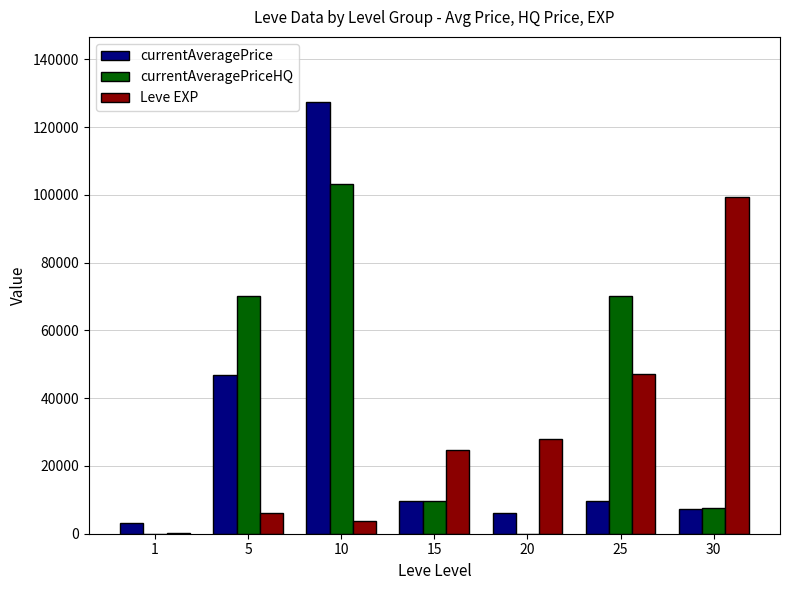

At which category is the sum across all series the highest?

10